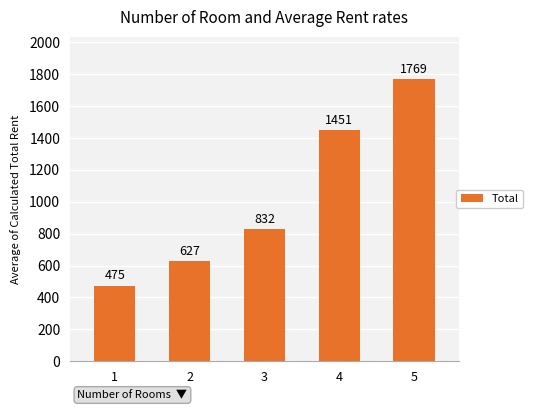

Reading left to right, transcribe all the data shown in this chart.

475	627	832	1451	1769